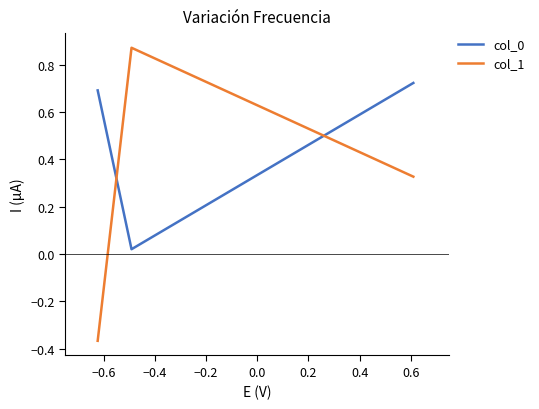

What is the difference between the maximum and second lowest values in the col_1 series?

0.5